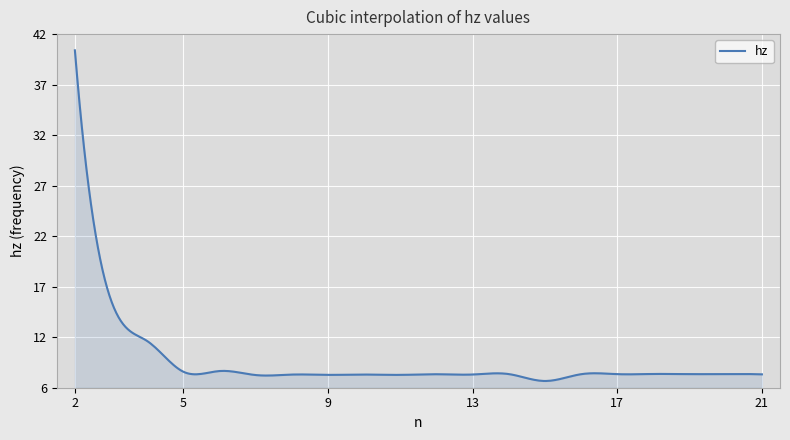

What is the maximum value shown in the chart?

40.4